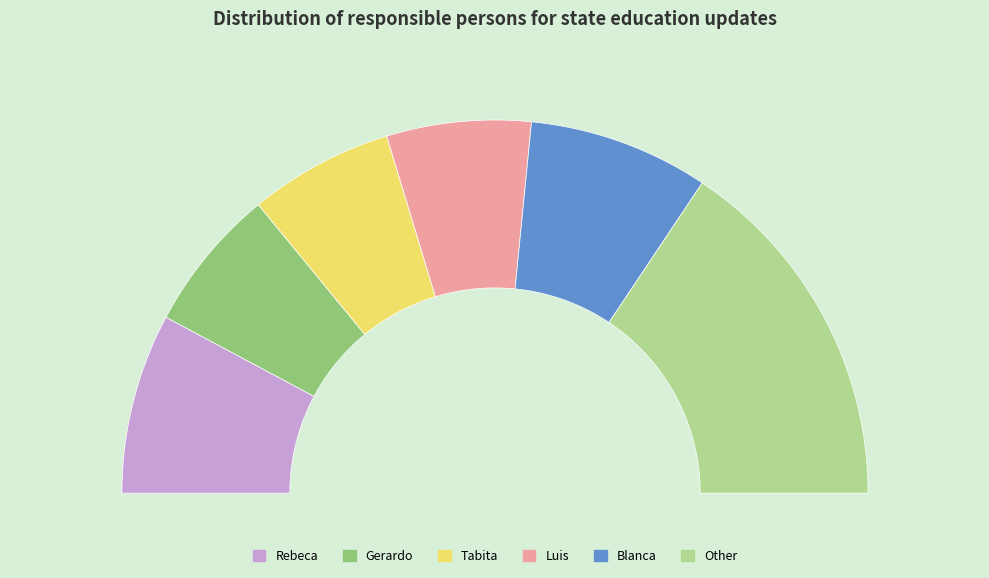

True or false: Tabita accounts for 12% of the total.

True